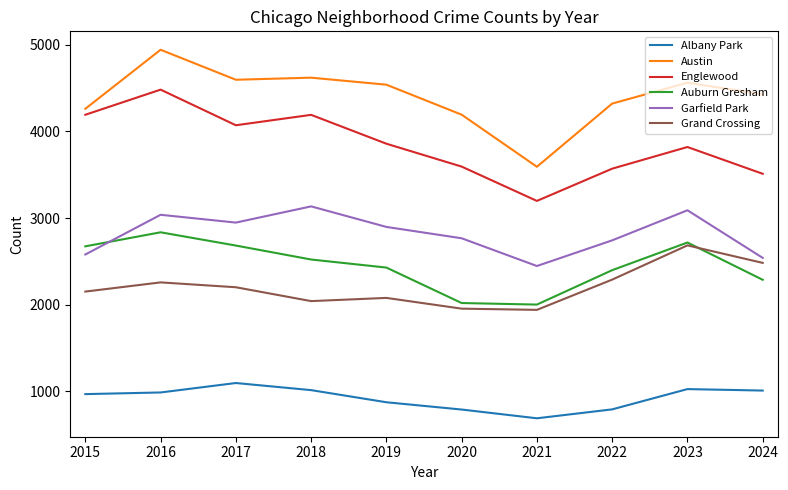

At 2018, list the series in order from smallest to largest.

Albany Park, Grand Crossing, Auburn Gresham, Garfield Park, Englewood, Austin